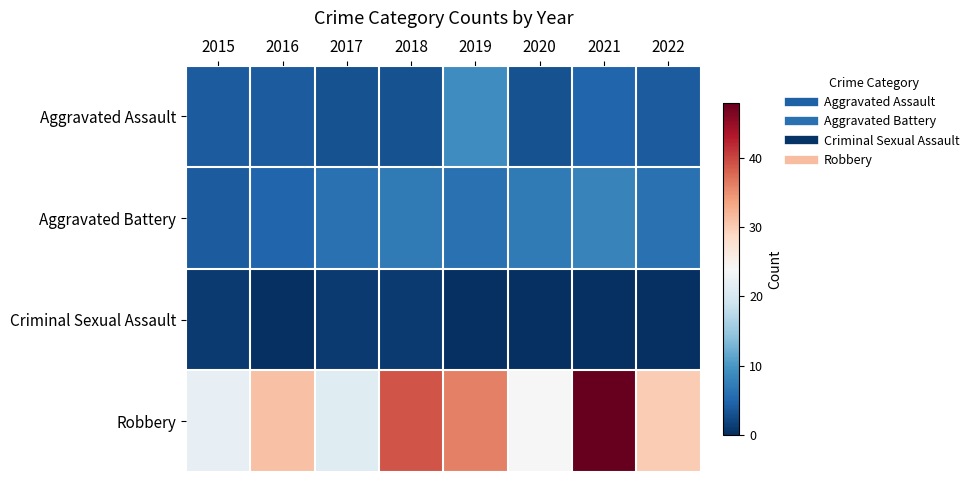

What is the total value across all series at 2017?

31